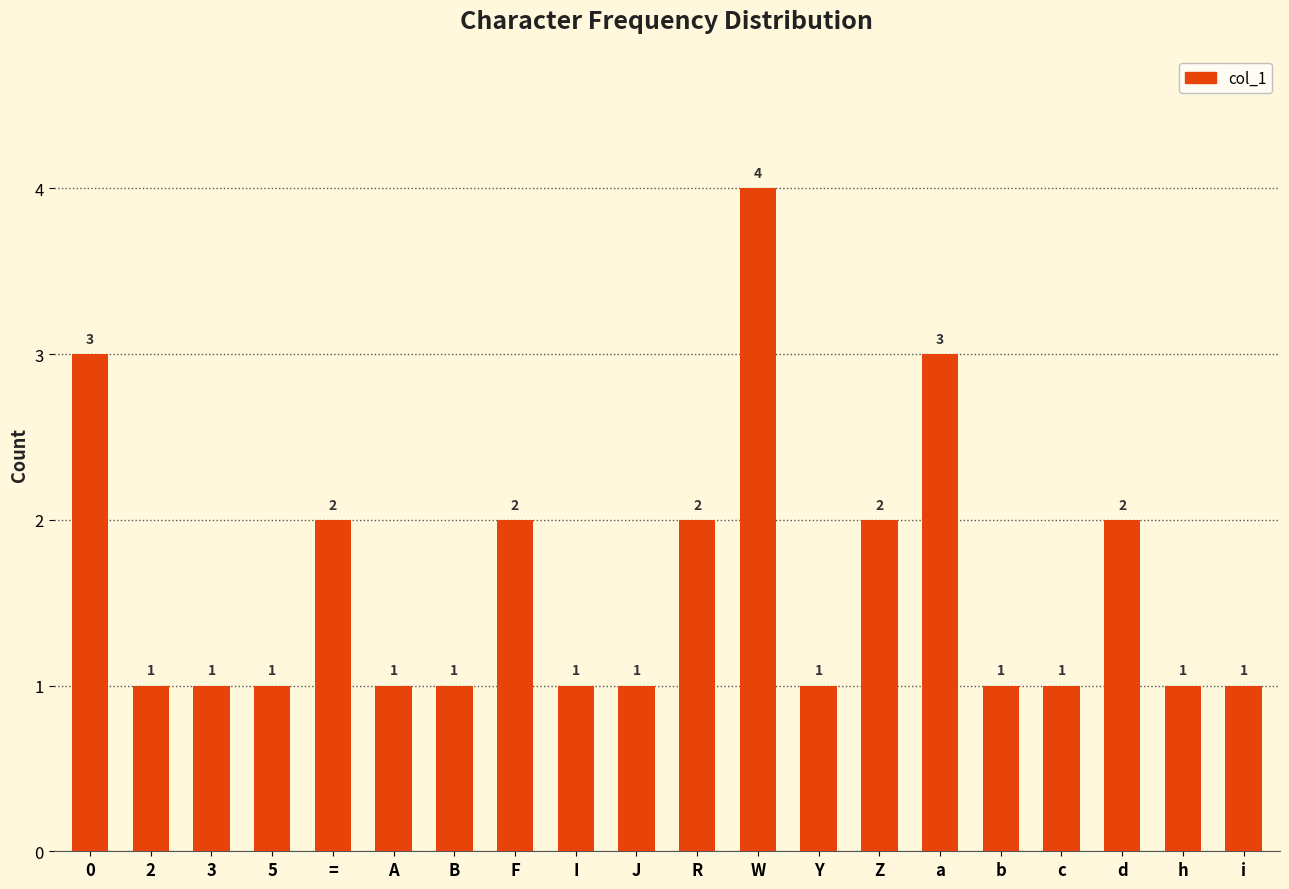

Count the values in the range 1 to 2.

17